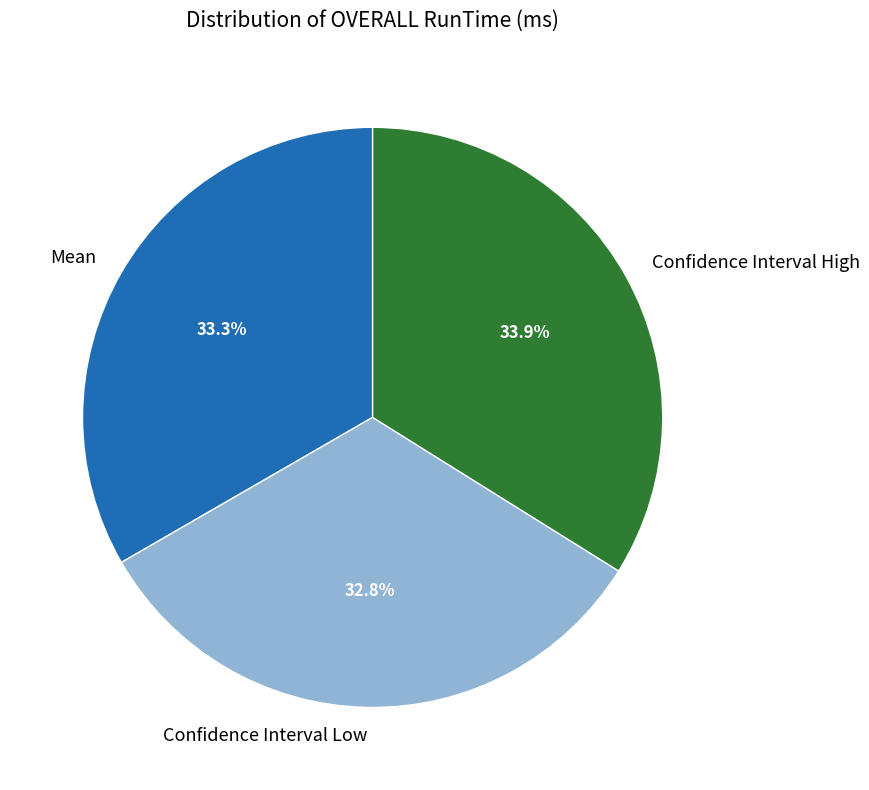

How many slices are in this pie chart?

3